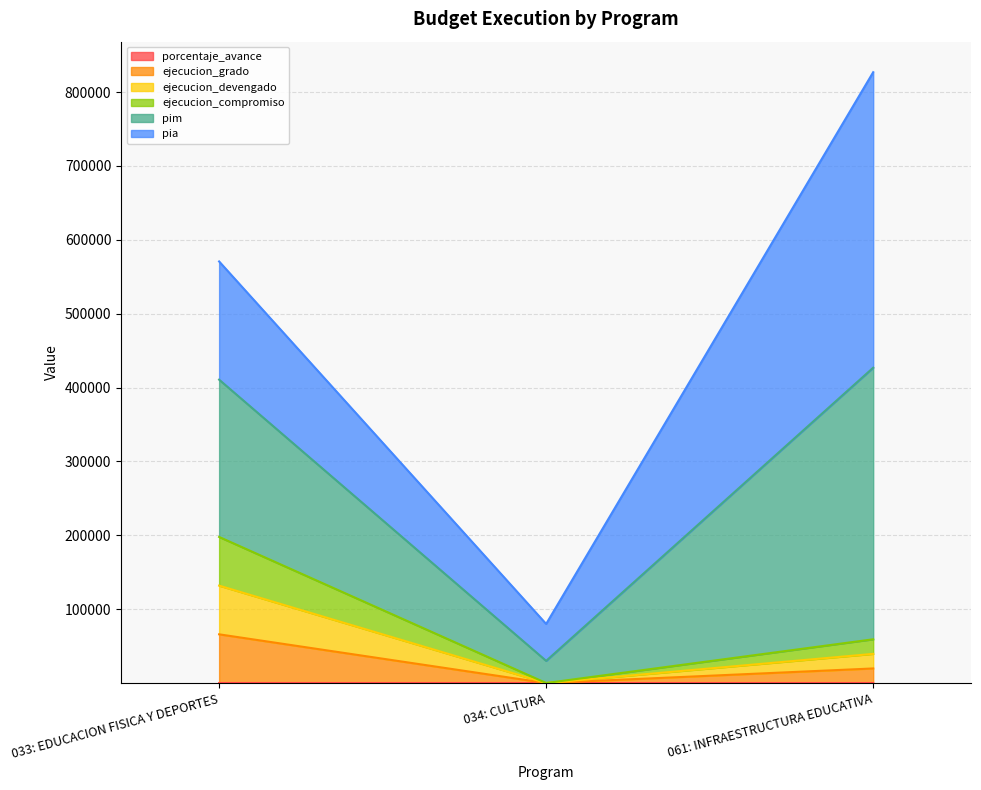

What is the total value across all series at 034: CULTURA?

80000.0